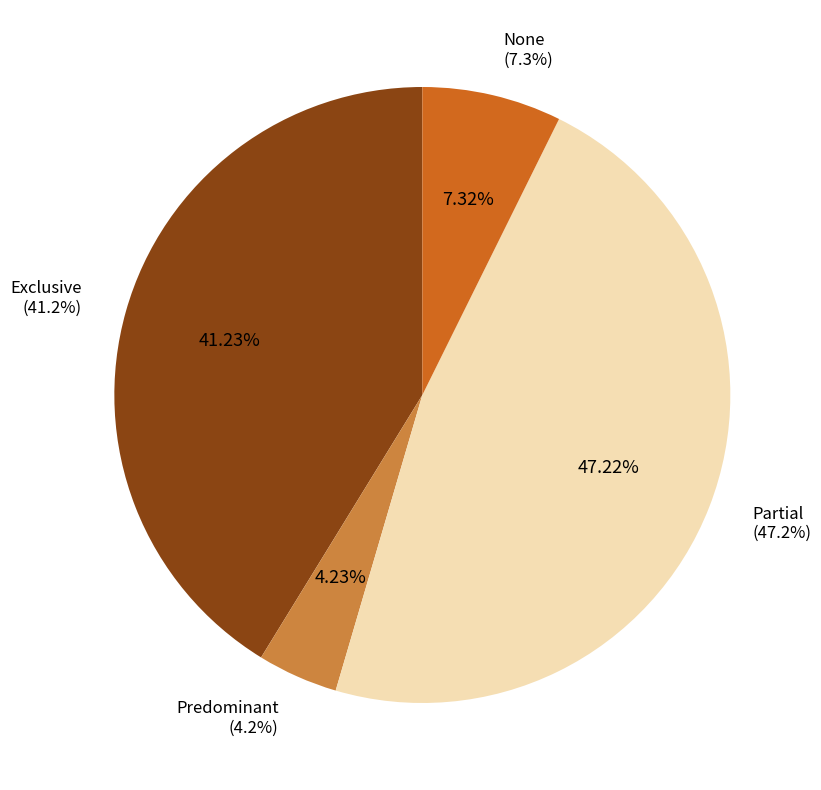

Does any single category account for the majority?

No